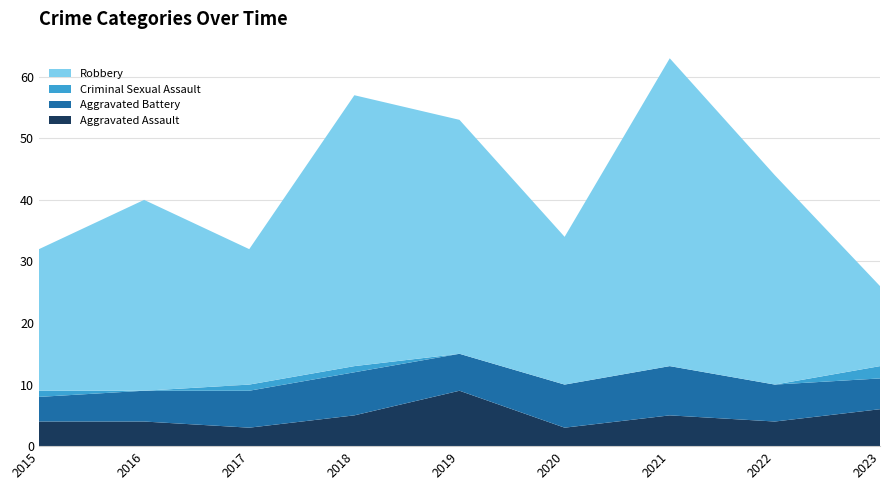

Reading left to right, list all the values displayed in this chart.

Aggravated Assault: 2015=4	2016=4	2017=3	2018=5	2019=9	2020=3	2021=5	2022=4	2023=6
Aggravated Battery: 2015=4	2016=5	2017=6	2018=7	2019=6	2020=7	2021=8	2022=6	2023=5
Criminal Sexual Assault: 2015=1	2016=0	2017=1	2018=1	2019=0	2020=0	2021=0	2022=0	2023=2
Robbery: 2015=23	2016=31	2017=22	2018=44	2019=38	2020=24	2021=50	2022=34	2023=13